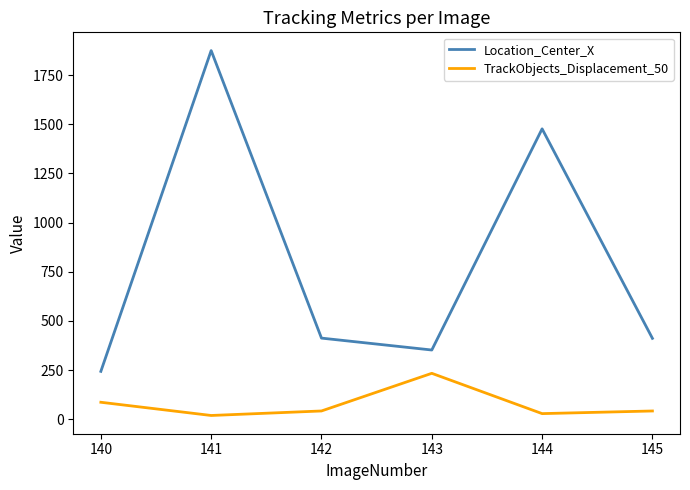

True or false: TrackObjects_Displacement_50 and Location_Center_X intersect in this chart.

False